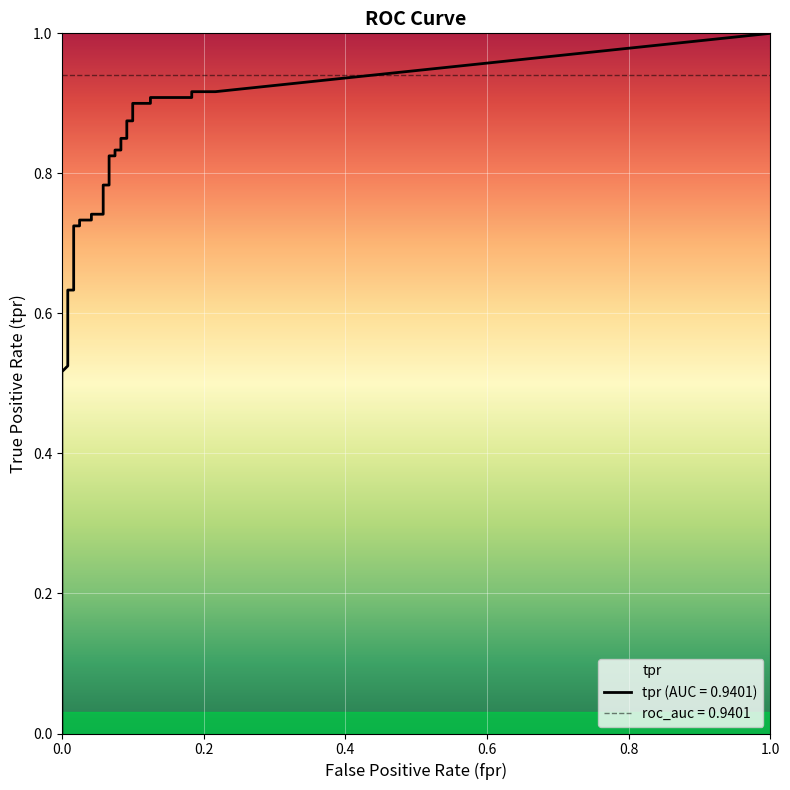

The value of tpr at 25 is 0.8. True or false?

True